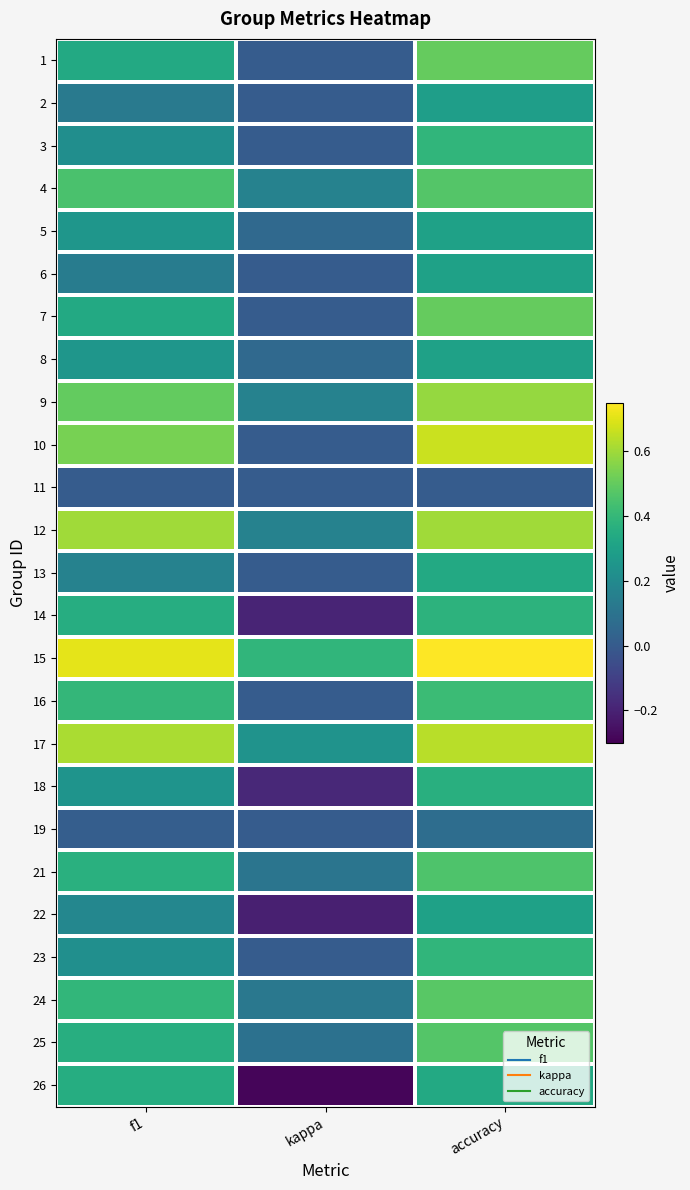

Rank the series at f1 from highest to lowest value.

15, 17, 12, 10, 9, 4, 16, 24, 21, 25, 14, 26, 1, 7, 5, 8, 18, 23, 3, 22, 13, 6, 2, 19, 11